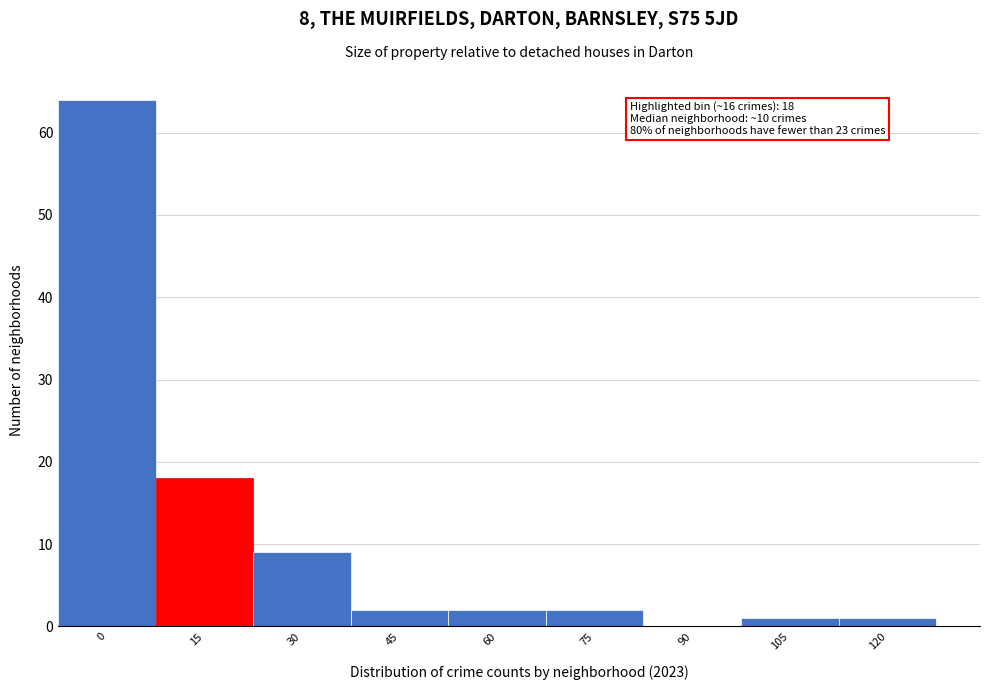

Reading left to right, list all the values displayed in this chart.

0=64	15=18	30=9	45=2	60=2	75=2	90=0	105=1	120=1